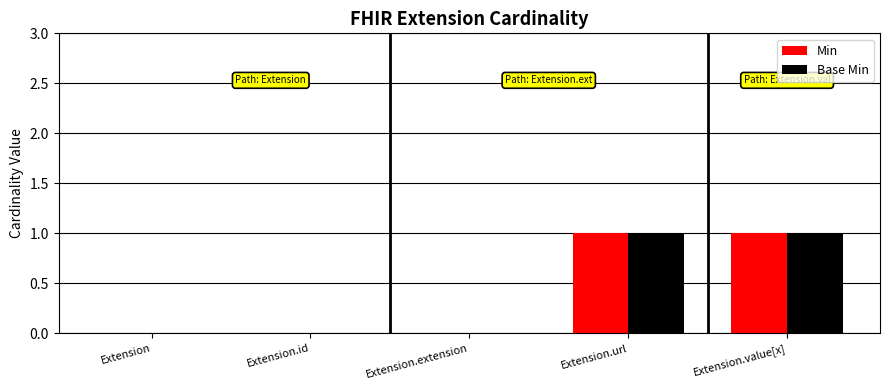

True or false: Min has a value of -1 at Extension.

False